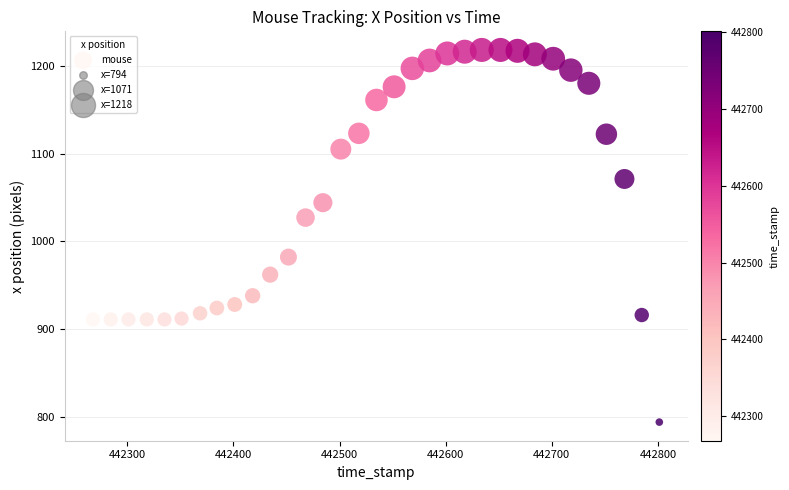

What is the range of Y values (max minus min)?

424